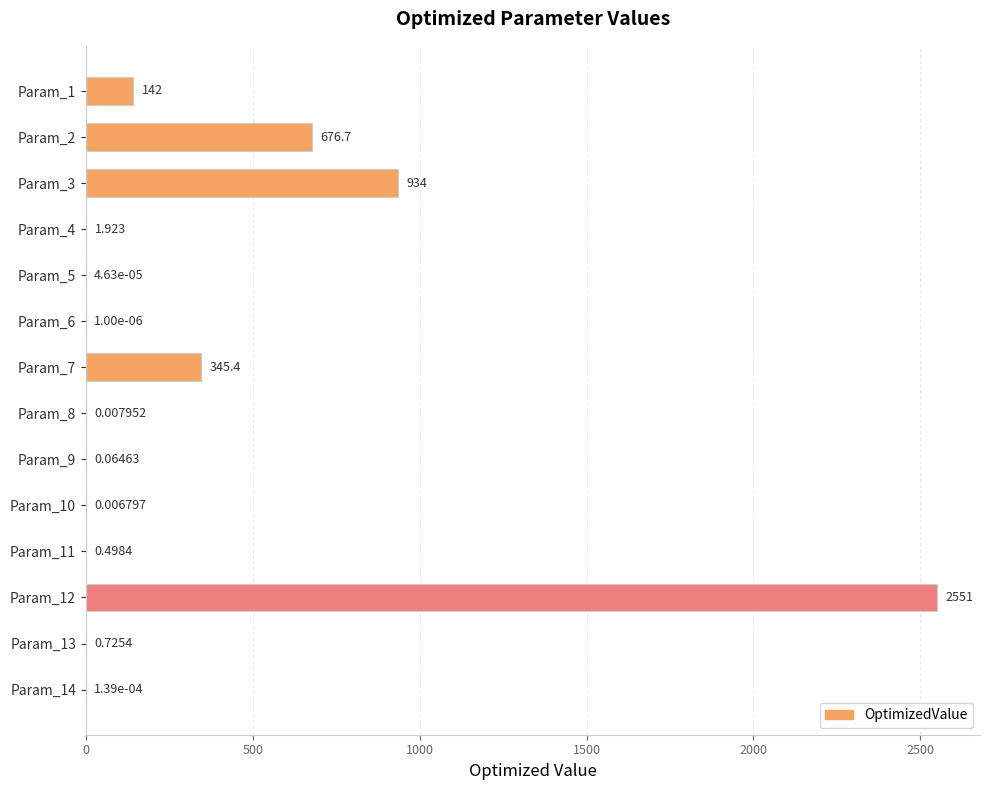

Count the number of categories in the chart.

14